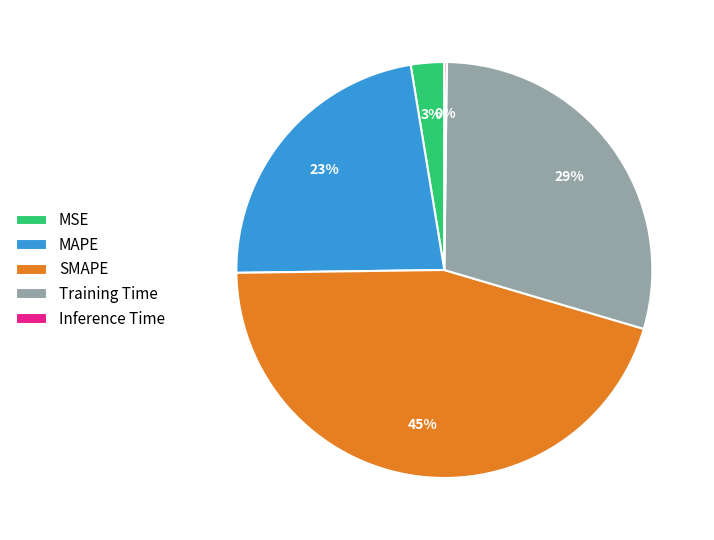

What is the largest slice in the pie chart?

SMAPE